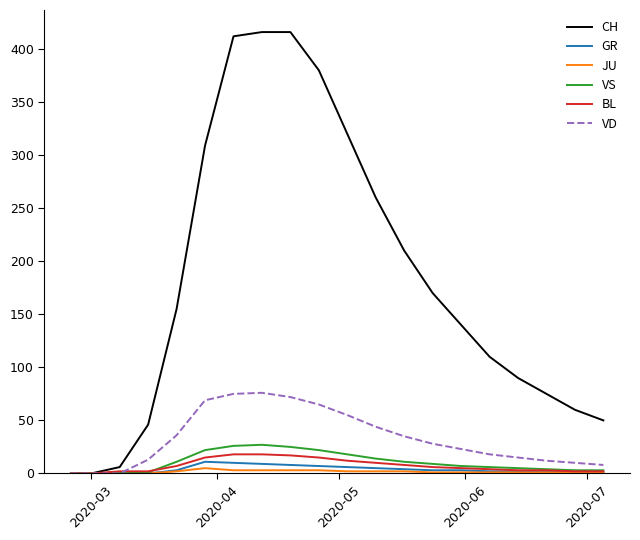

Which series has the largest range (max minus min)?

CH